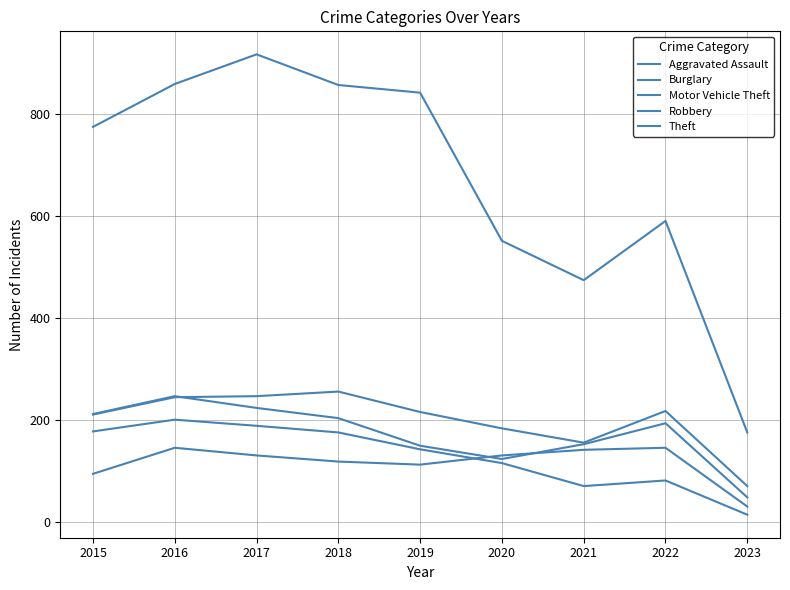

What is the maximum value for Theft?

916